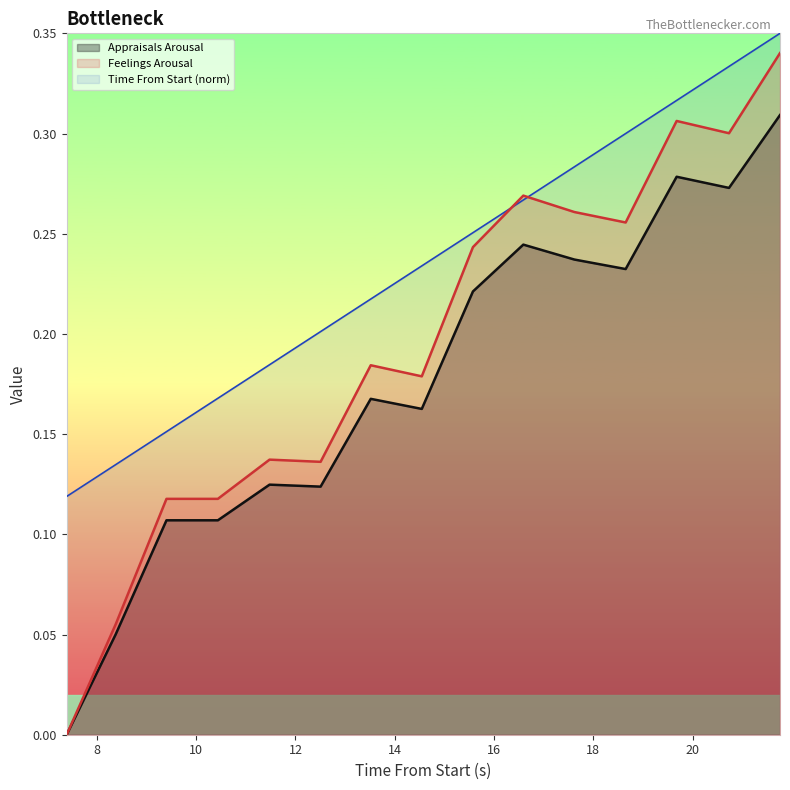

Which series has the largest range (max minus min)?

Feelings Arousal